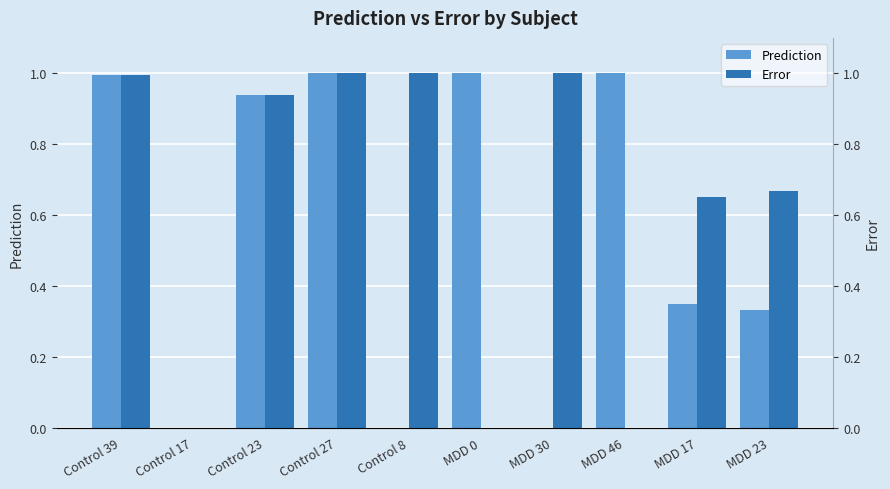

Does the chart contain any negative values?

No